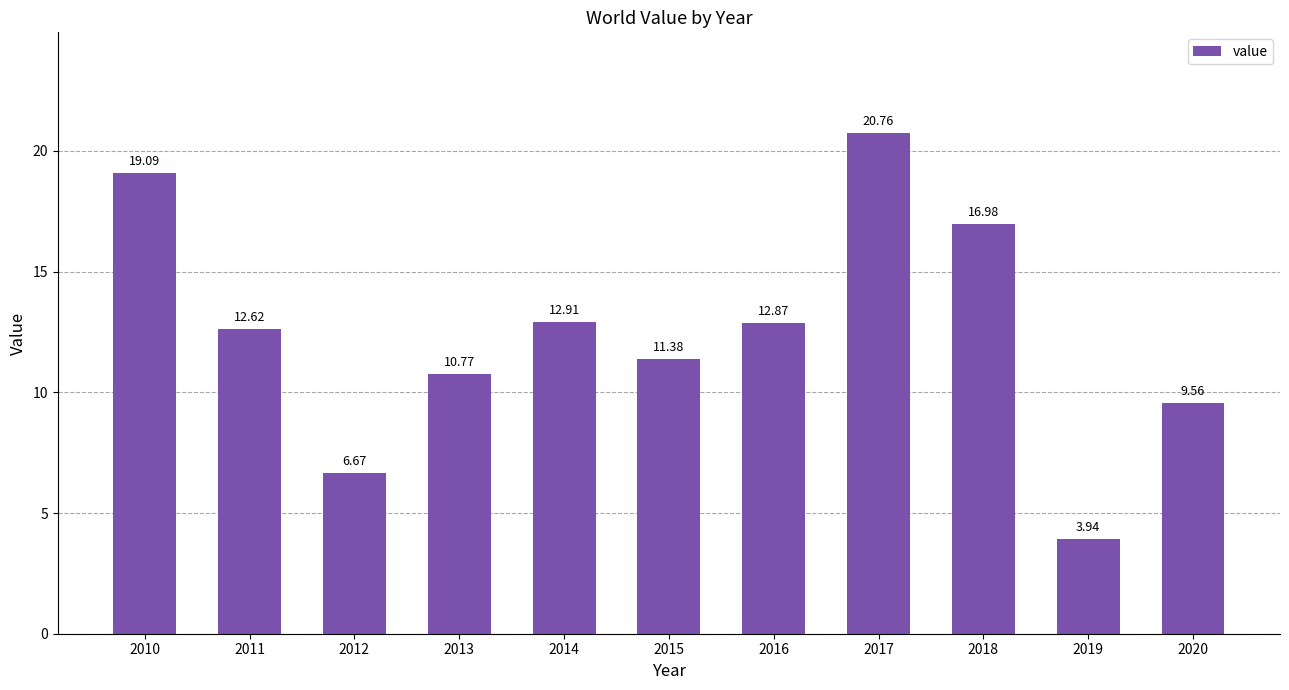

Are the bars grouped side by side (vs. stacked)?

No